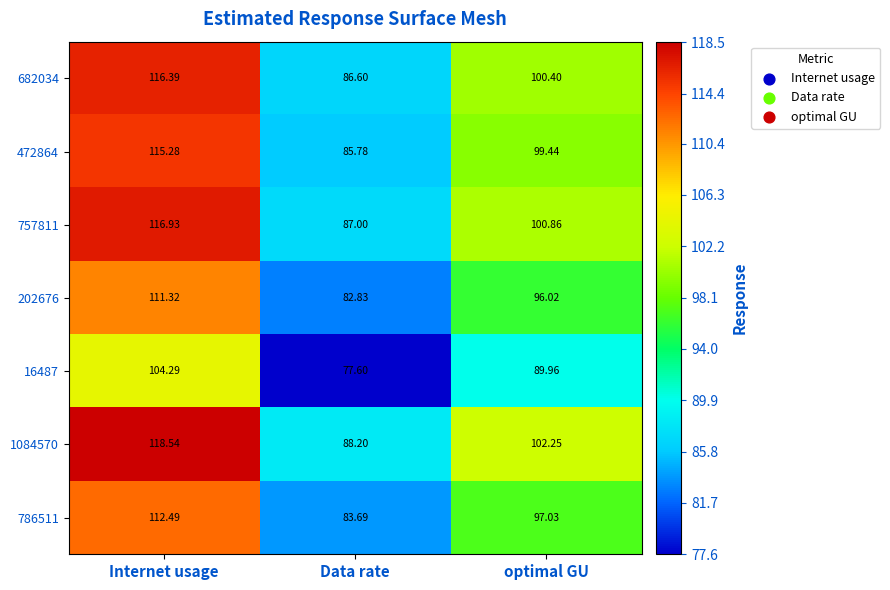

Where is 472864 nearest to the value 100?

optimal GU